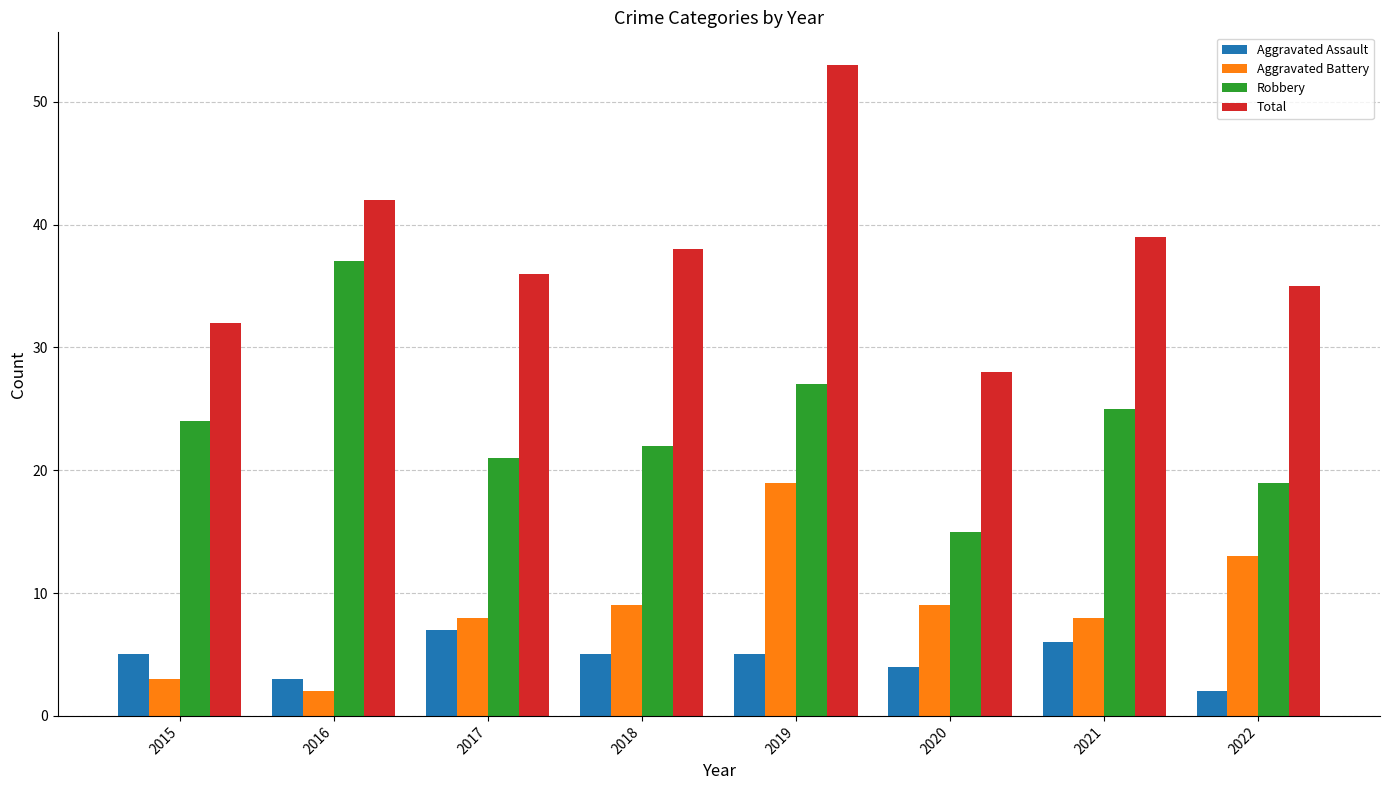

The value of Total at 2020 is 11. True or false?

False